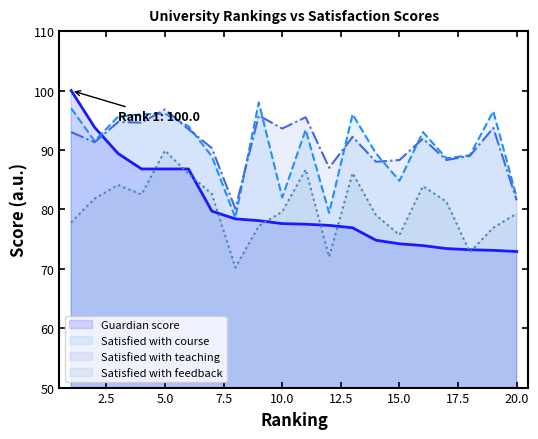

At which label does Satisfied with feedback first exceed 81?

2